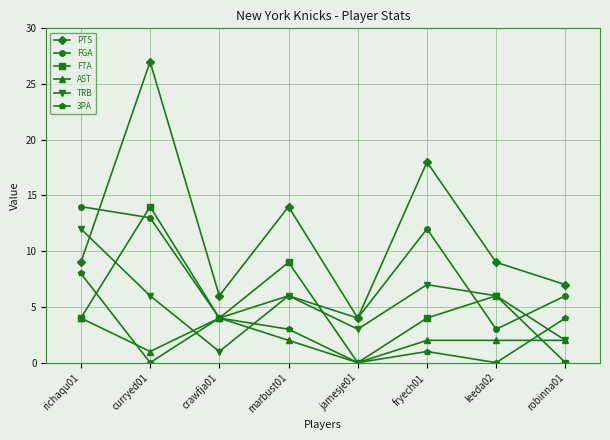

Between crawfja01 and marbust01, which series saw the biggest shift?

PTS